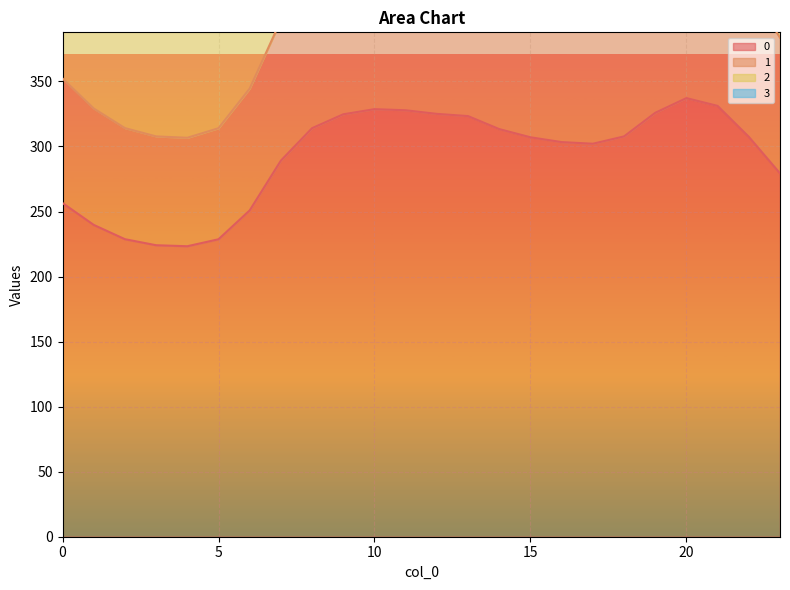

What value does the 2 series have at 4?

473.4